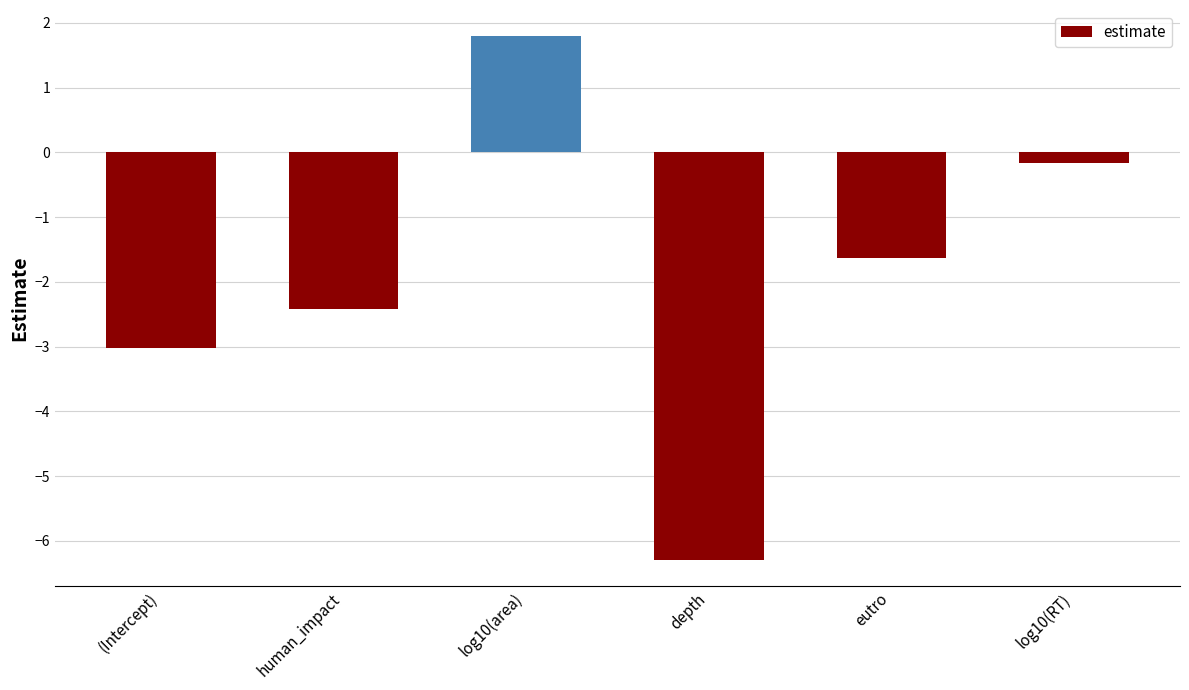

Reading left to right, what are all the values shown in this chart?

(Intercept)=-3.0	human_impact=-2.4	log10(area)=1.8	depth=-6.3	eutro=-1.6	log10(RT)=-0.2